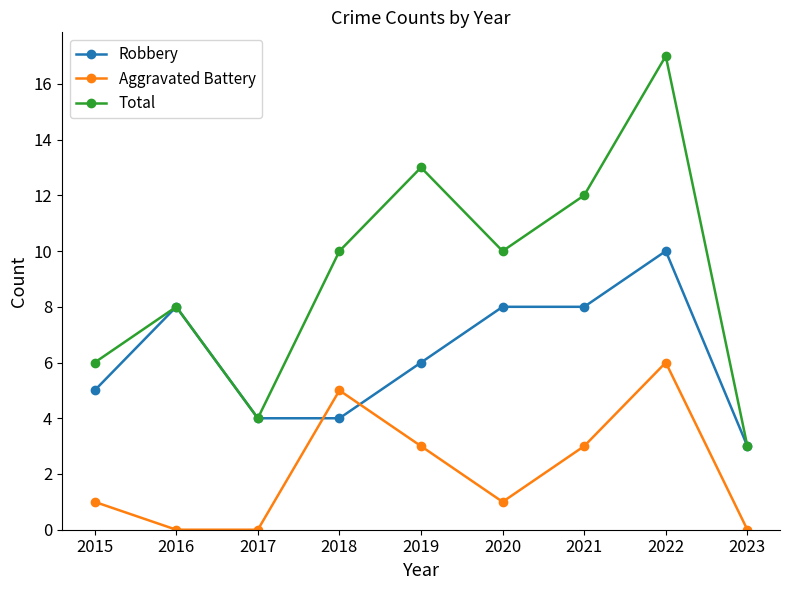

What is the difference between the highest and lowest values at 2018?

6